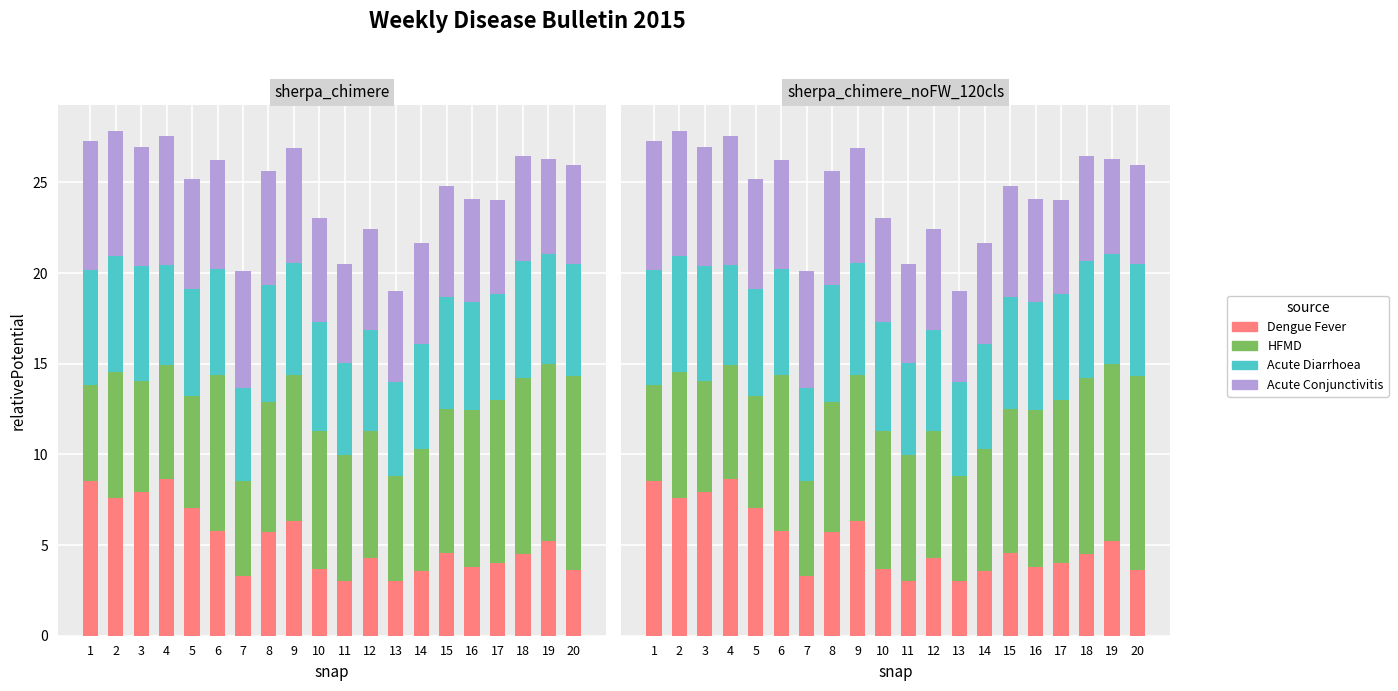

Reading left to right, extract all data points from this chart.

Dengue Fever: 8.5	7.6	7.9	8.6	7.1	5.8	3.3	5.7	6.3	3.7	3.0	4.3	3.0	3.6	4.6	3.8	4.0	4.5	5.2	3.6
Hand Foot Mouth Disease: 5.3	6.9	6.2	6.3	6.2	8.6	5.2	7.2	8.1	7.6	7.0	7.0	5.8	6.7	7.9	8.7	9.0	9.7	9.8	10.7
Acute Diarrhoea: 6.4	6.4	6.3	5.5	5.9	5.8	5.2	6.5	6.2	6.0	5.1	5.6	5.2	5.8	6.2	6.0	5.9	6.4	6.0	6.2
Acute Conjunctivitis: 7.1	6.9	6.6	7.1	6.0	6.0	6.4	6.3	6.4	5.7	5.5	5.6	5.0	5.6	6.1	5.7	5.2	5.8	5.3	5.4